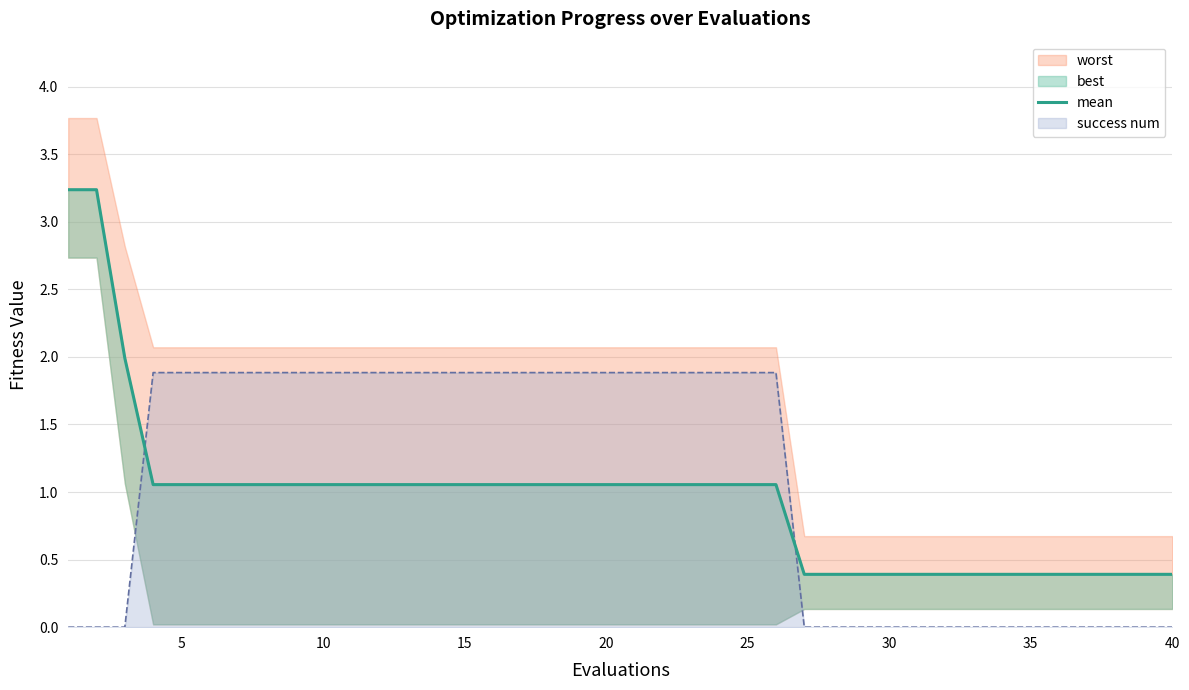

True or false: the data has more than 2 interior local peaks.

False